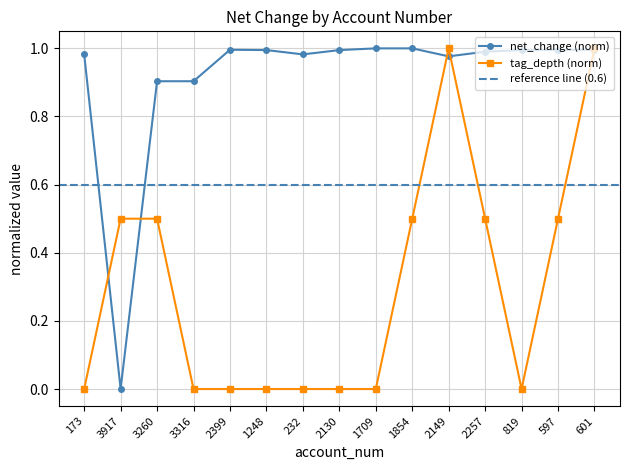

Where is the first local minimum for tag_depth?

819